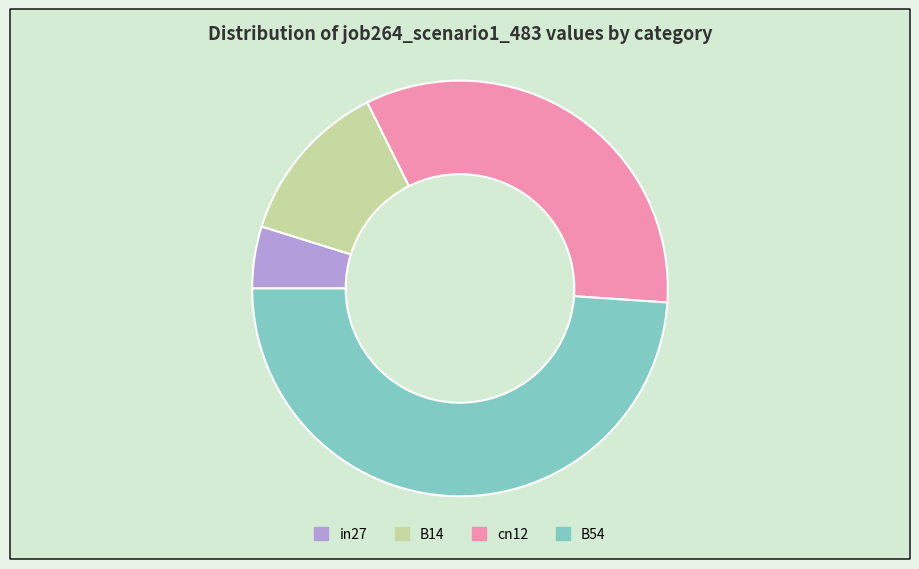

Which slice is the largest?

B54